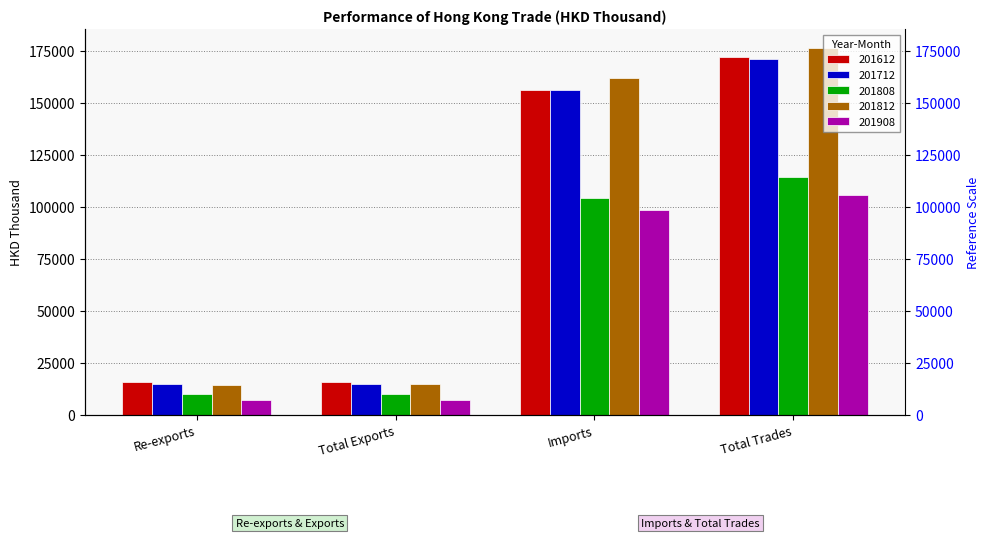

What is the sum of all 201808 values?

238956.6